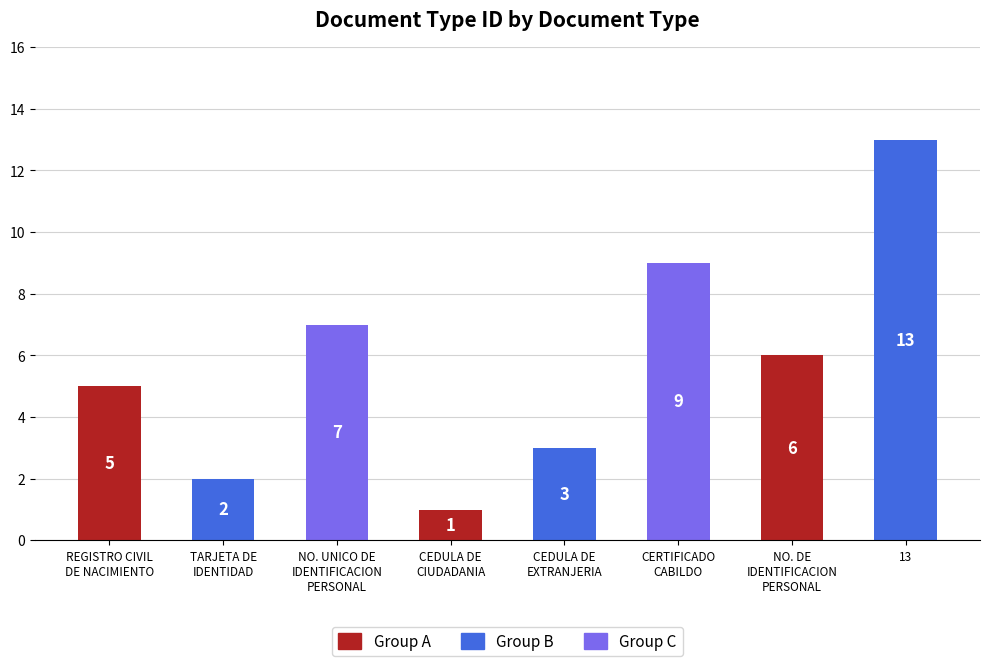

Reading left to right, list all the values displayed in this chart.

5	2	7	1	3	9	6	13